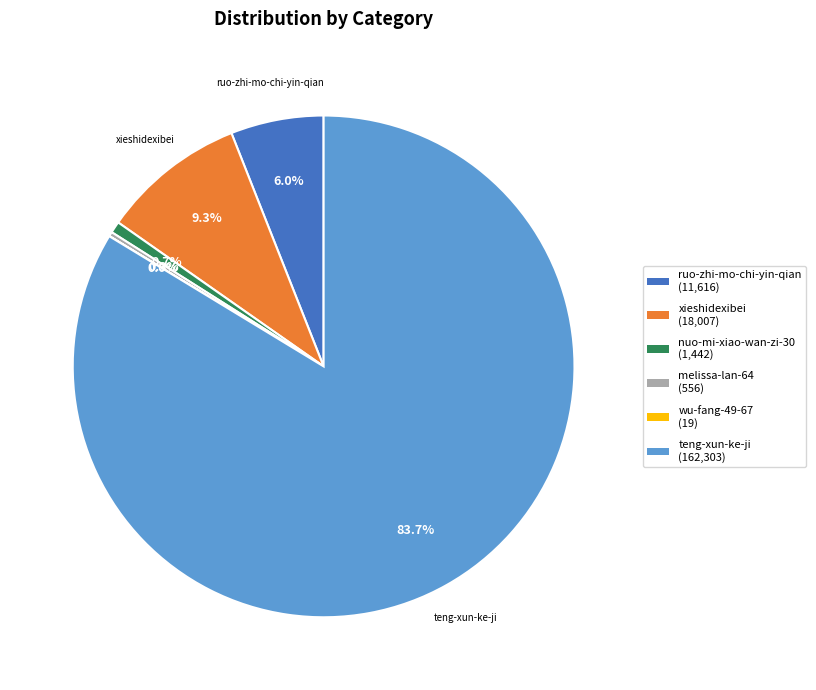

Is there any slice that represents more than half of the pie?

Yes